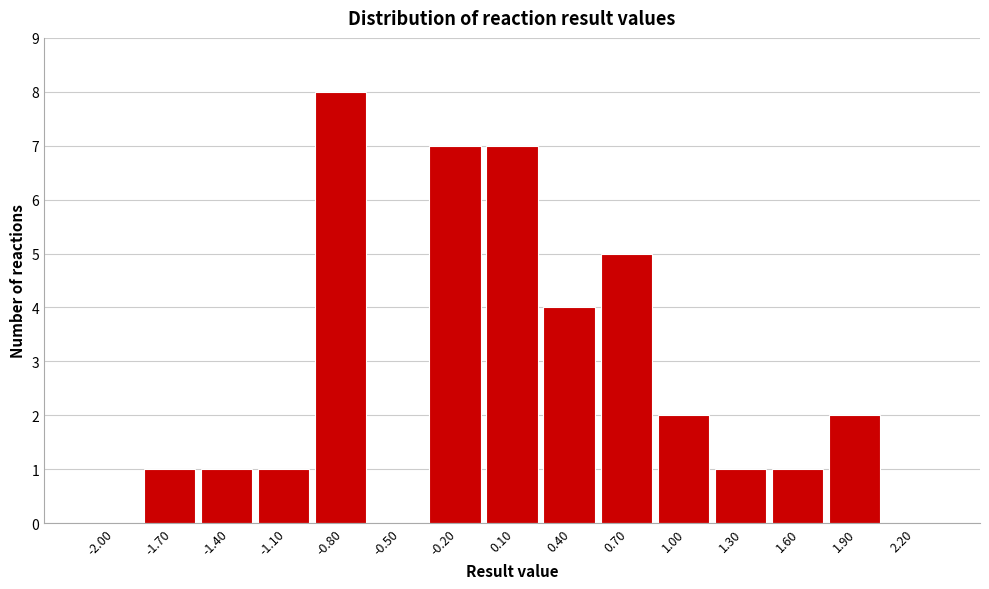

Reading left to right, what are all the values shown in this chart?

-2.00=0	-1.70=1	-1.40=1	-1.10=1	-0.80=8	-0.50=0	-0.20=7	0.10=7	0.40=4	0.70=5	1.00=2	1.30=1	1.60=1	1.90=2	2.20=0